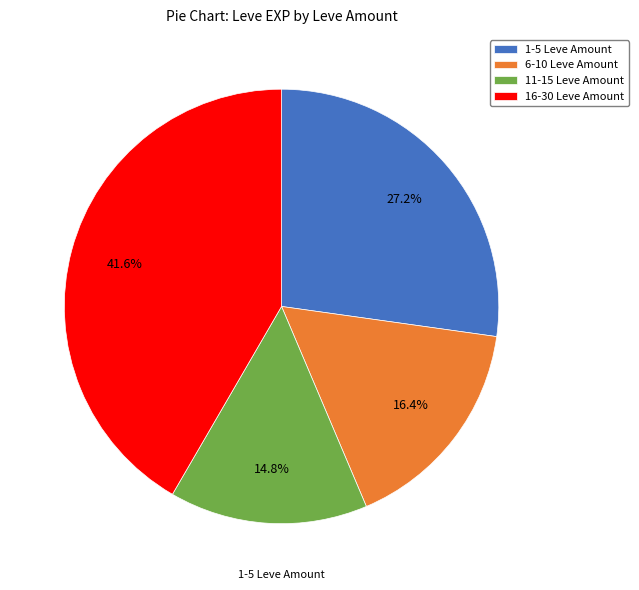

What is the ratio of the value at 1-5 Leve Amount to the value at 6-10 Leve Amount?

1.7